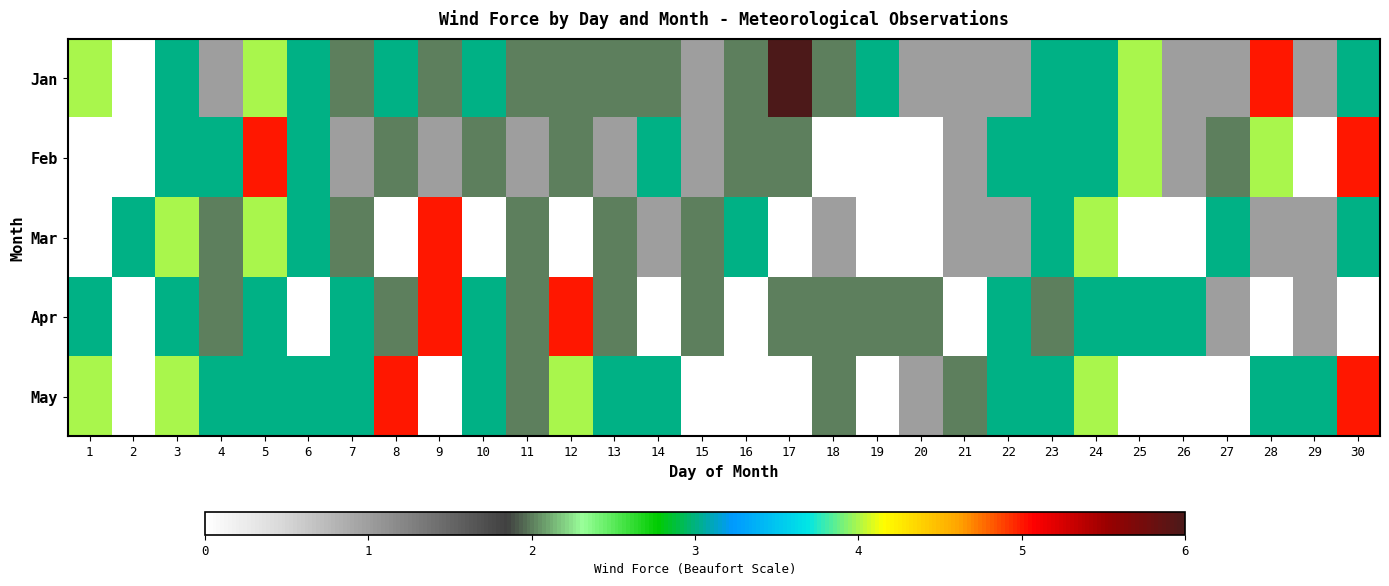

Reading left to right, what are all the values shown in this chart?

Jan: 1=4	2=0	3=3	4=1	5=4	6=3	7=2	8=3	9=2	10=3	11=2	12=2	13=2	14=2	15=1	16=2	17=6	18=2	19=3	20=1	21=1	22=1	23=3	24=3	25=4	26=1	27=1	28=5	29=1	30=3
Feb: 1=0	2=0	3=3	4=3	5=5	6=3	7=1	8=2	9=1	10=2	11=1	12=2	13=1	14=3	15=1	16=2	17=2	18=0	19=0	20=0	21=1	22=3	23=3	24=3	25=4	26=1	27=2	28=4	29=0	30=5
Mar: 1=0	2=3	3=4	4=2	5=4	6=3	7=2	8=0	9=5	10=0	11=2	12=0	13=2	14=1	15=2	16=3	17=0	18=1	19=0	20=0	21=1	22=1	23=3	24=4	25=0	26=0	27=3	28=1	29=1	30=3
Apr: 1=3	2=0	3=3	4=2	5=3	6=0	7=3	8=2	9=5	10=3	11=2	12=5	13=2	14=0	15=2	16=0	17=2	18=2	19=2	20=2	21=0	22=3	23=2	24=3	25=3	26=3	27=1	28=0	29=1	30=0
May: 1=4	2=0	3=4	4=3	5=3	6=3	7=3	8=5	9=0	10=3	11=2	12=4	13=3	14=3	15=0	16=0	17=0	18=2	19=0	20=1	21=2	22=3	23=3	24=4	25=0	26=0	27=0	28=3	29=3	30=5